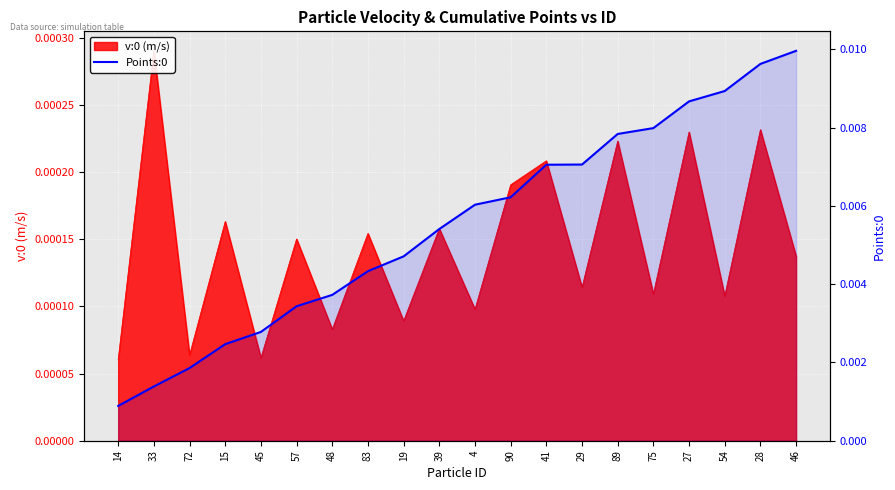

The value at 27 is 0.0. True or false?

True